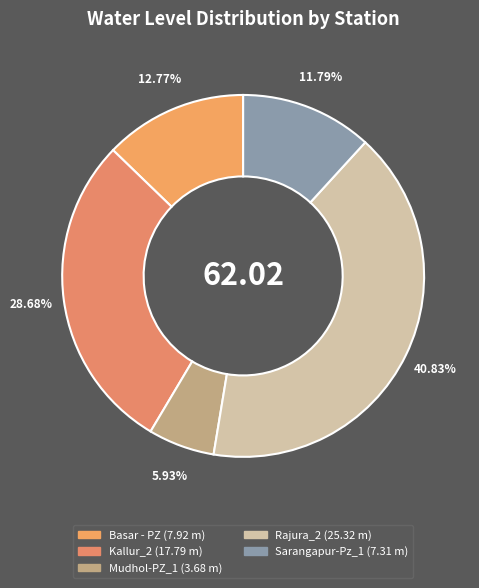

Combined, what portion of the pie is Rajura_2 and Basar - PZ?

53.6%